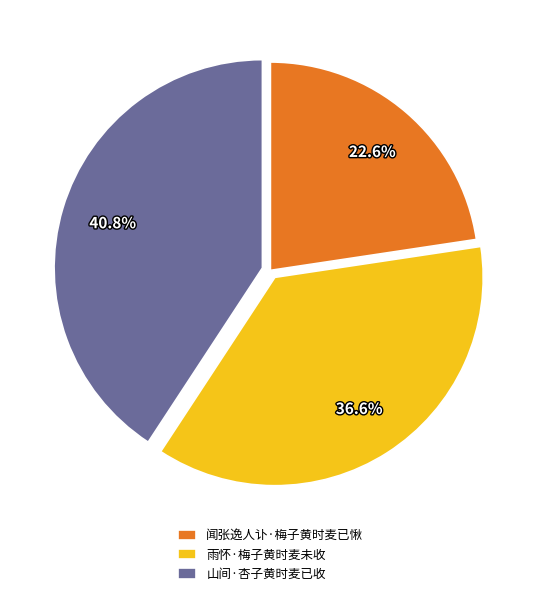

To the nearest percent, what is the combined percentage of 雨怀·梅子黄时麦未收 and 山间·杏子黄时麦已收?

77%